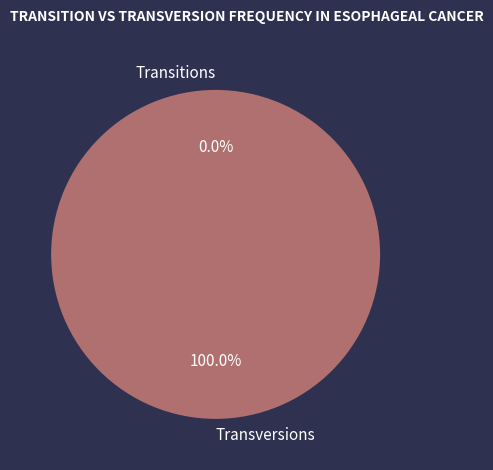

Is it true that 1543939930 is 94% of the pie?

False